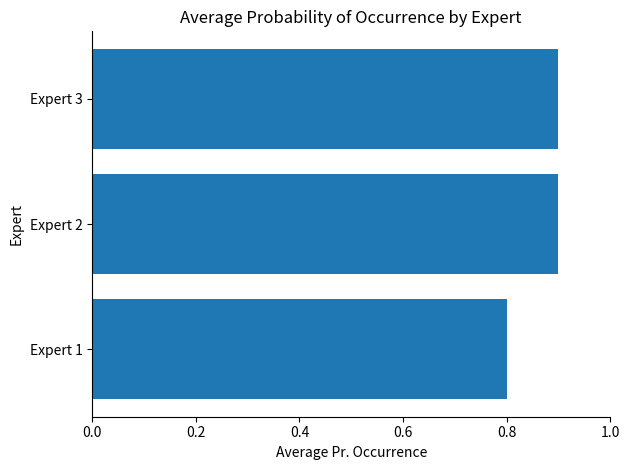

What is the sum of all values?

2.6